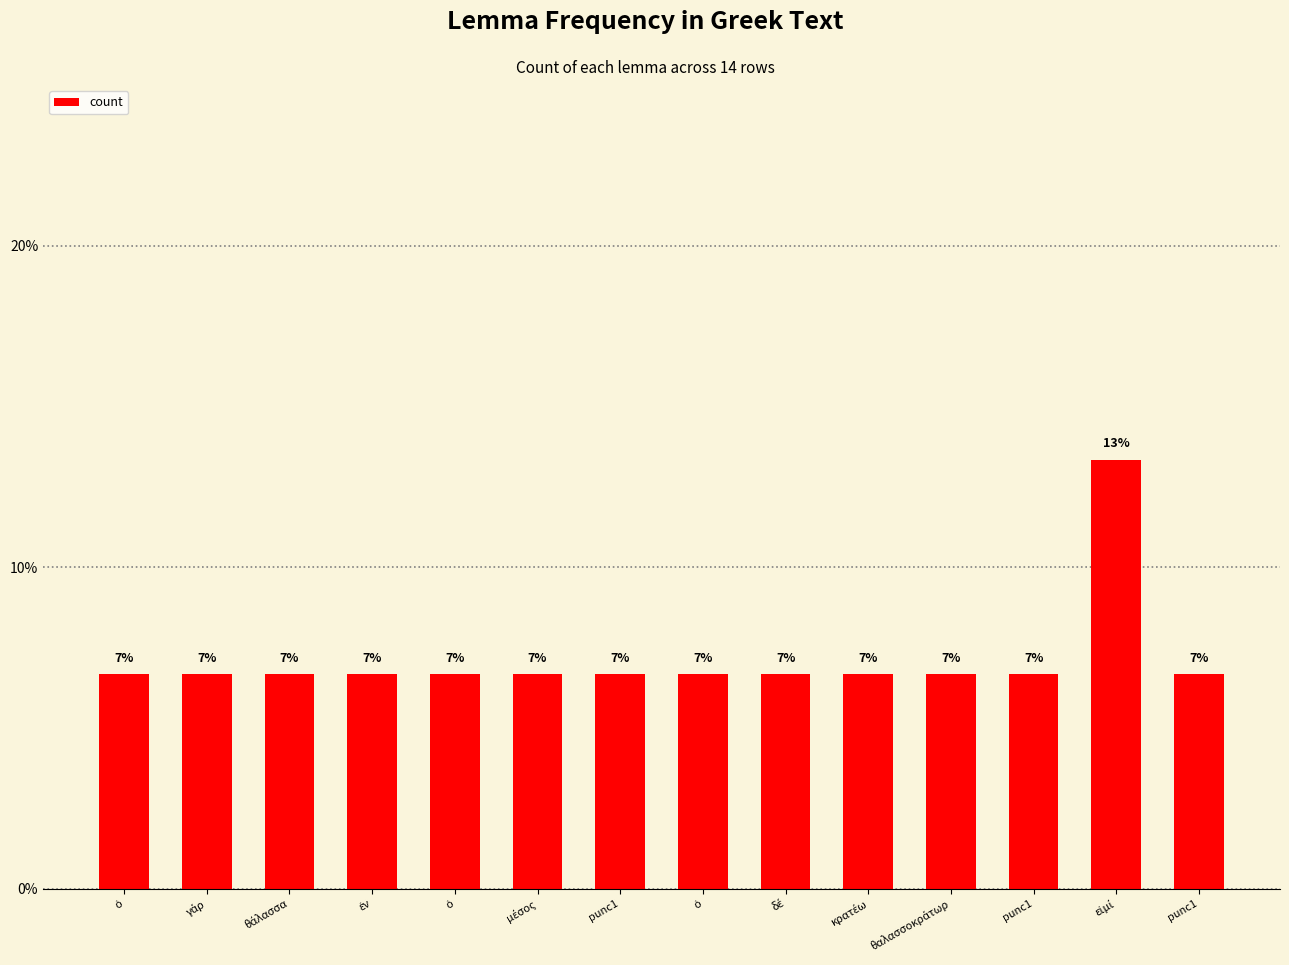

What is the sum of all values?

100.0